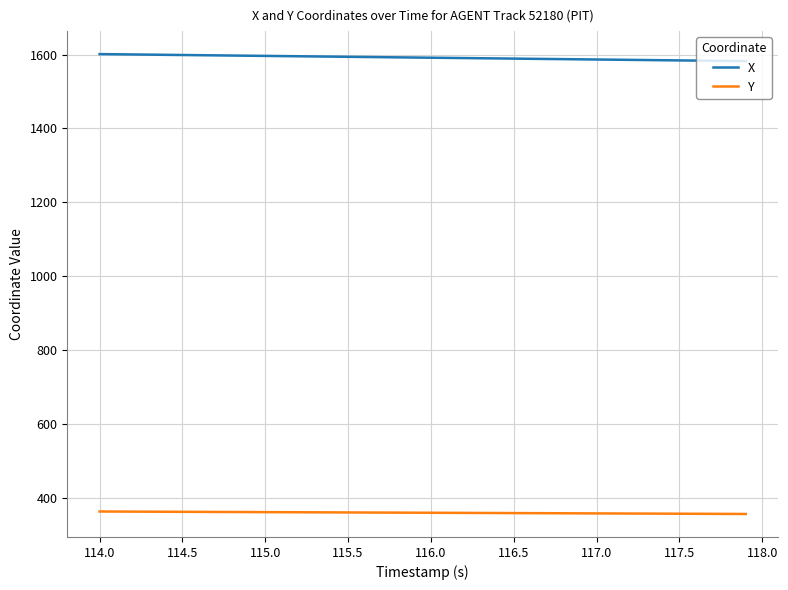

List the series in order of their peak value, lowest first.

Y, X